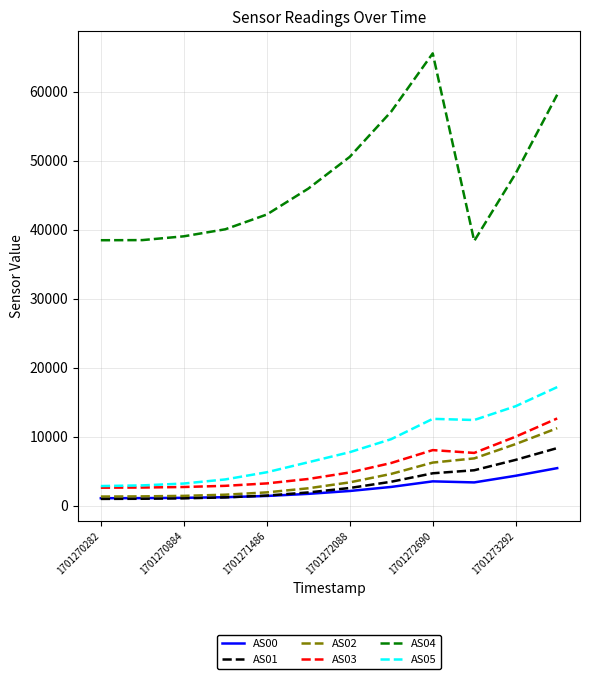

Which series has the widest spread of values?

AS04